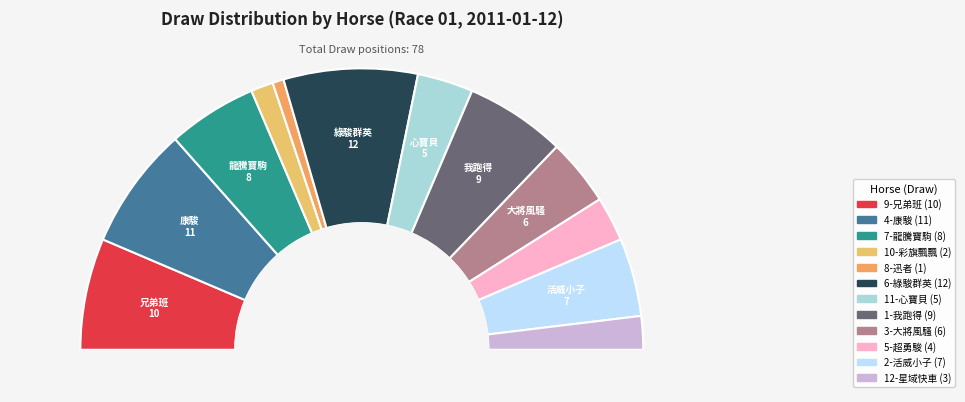

To the nearest percent, what percentage of the pie is 4-康駿?

14%